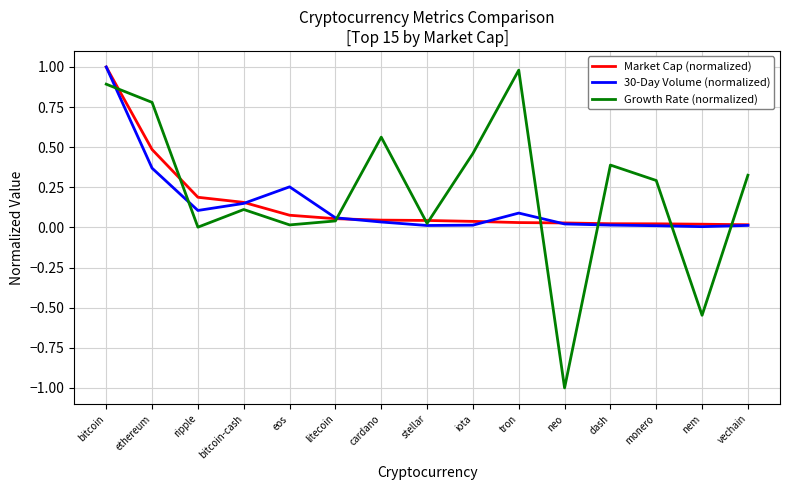

How many lines are shown in the chart?

3